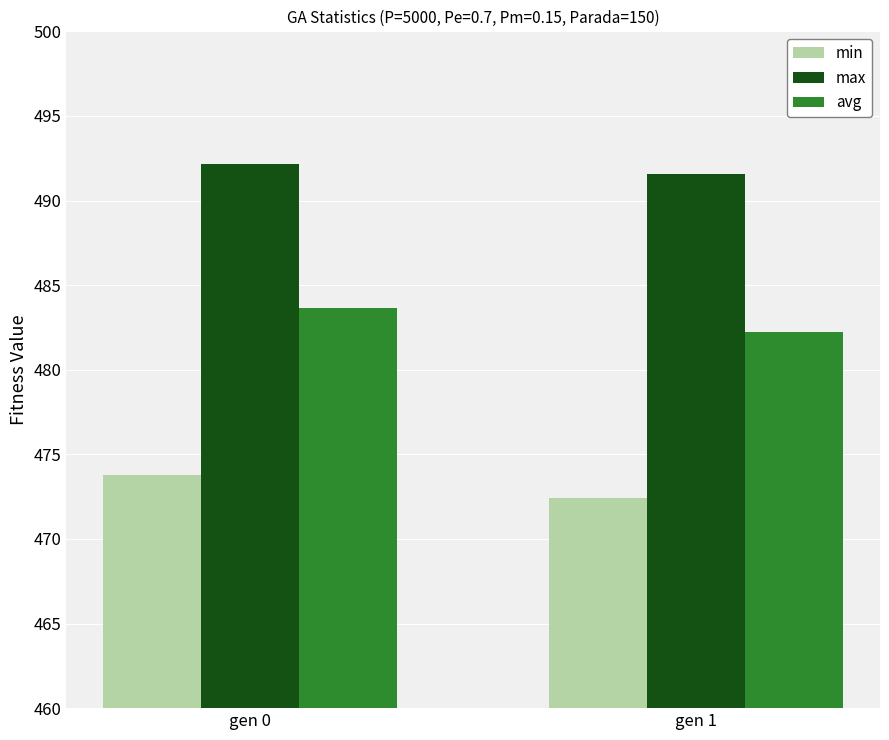

Which series has the largest range (max minus min)?

avg